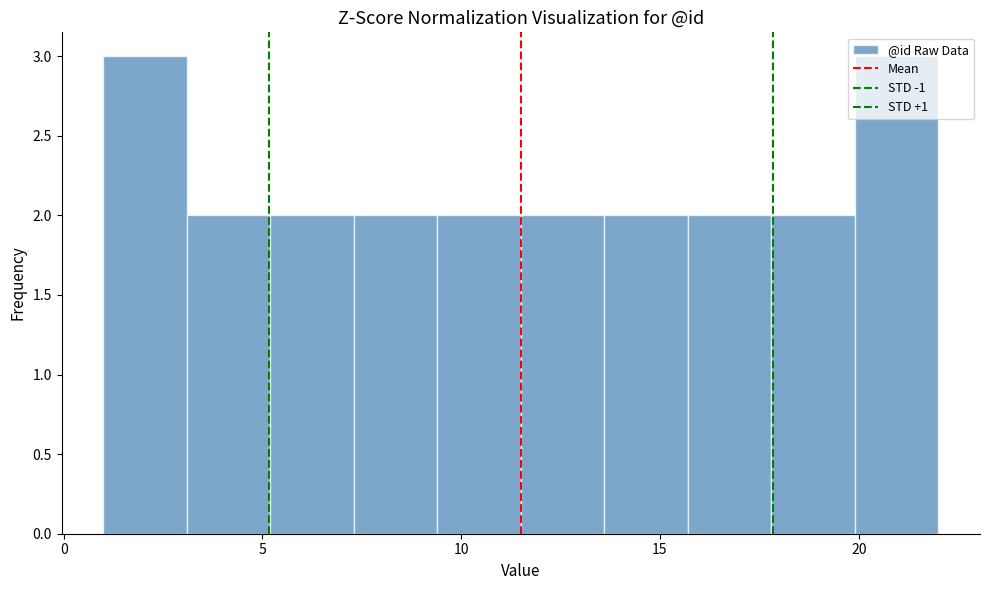

How tall is the bar that spans 19.9 to 22.0 on the x-axis? Neither the bar edges nor the heights are printed on the chart, so give them approximately, as read against the axes.

3